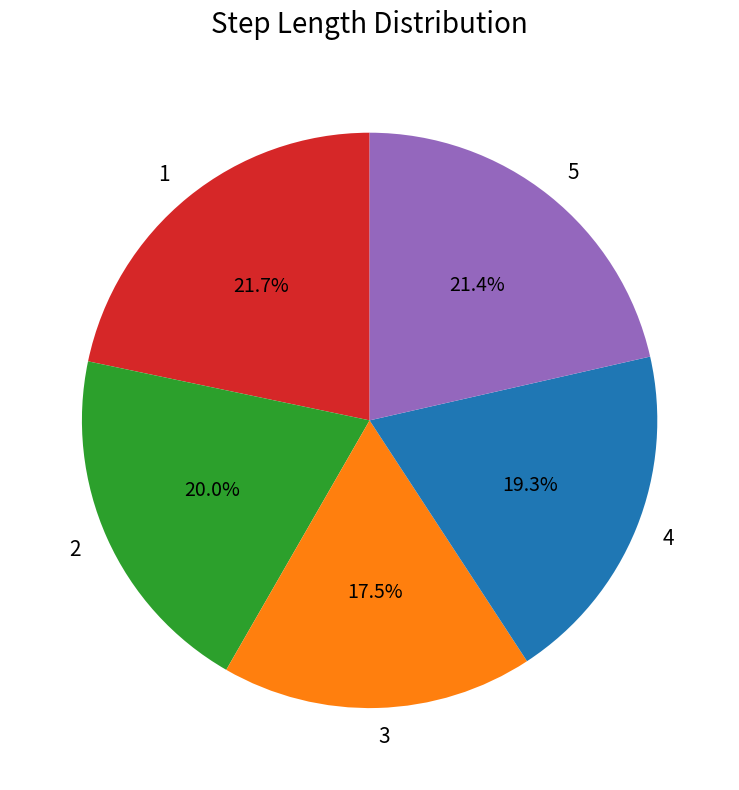

Do 2 and 4 together represent more than half of the pie?

No